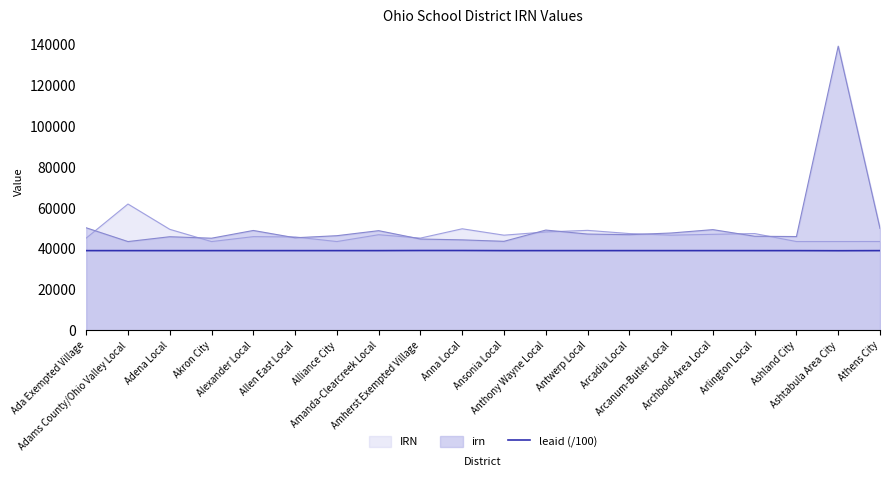

Rank the series by their maximum value, from highest to lowest.

irn, IRN, leaid (/100)